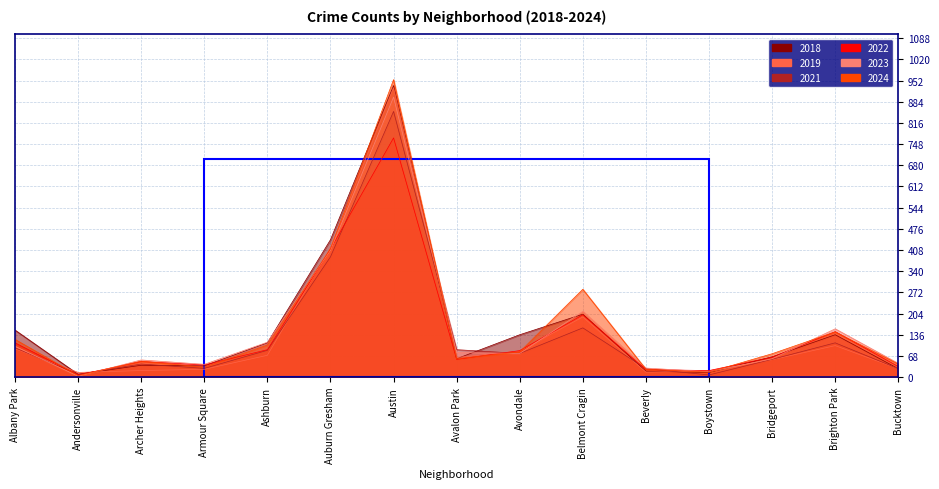

At which category does 2022 reach its first local valley?

Andersonville